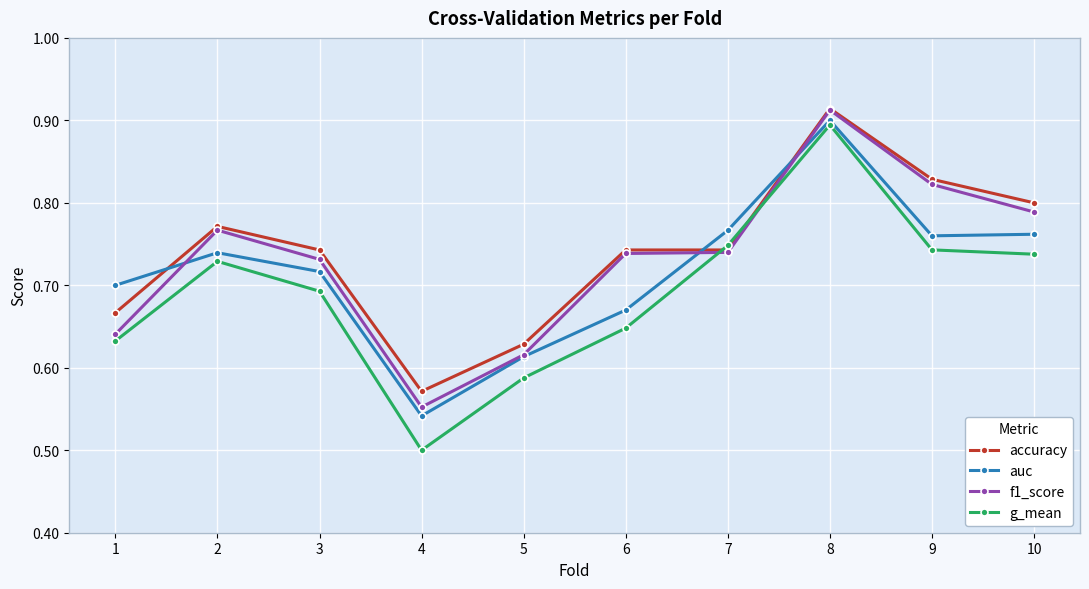

At how many categories does at least one series exceed 0?

10